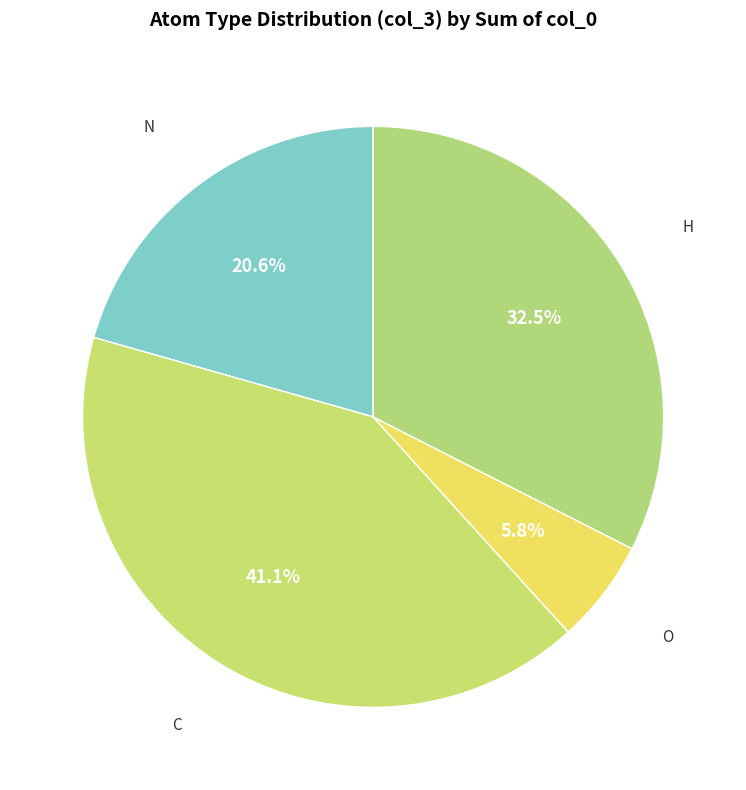

Which slice is the smallest?

O